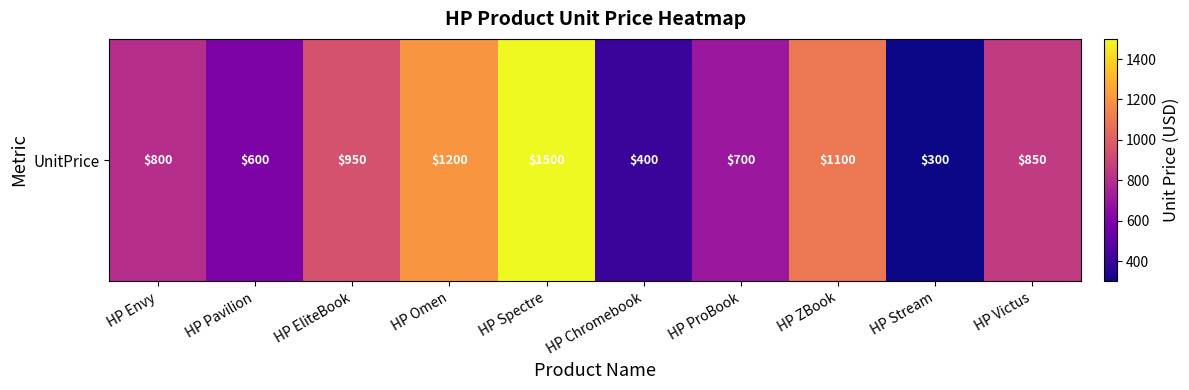

The value at HP ProBook is 700. True or false?

True